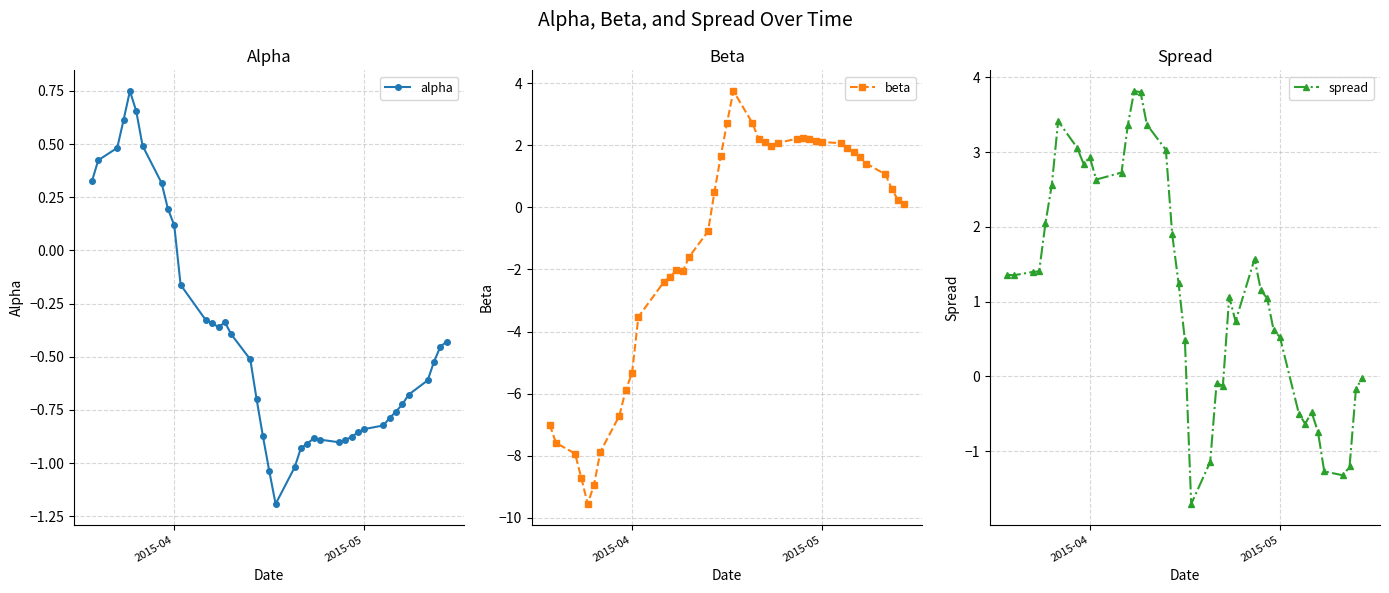

Where is alpha nearest to the value 0?

2015-04